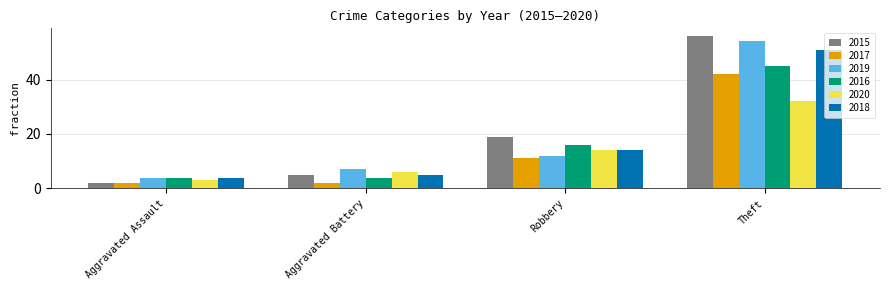

What is the average value of the 2019 series?

19